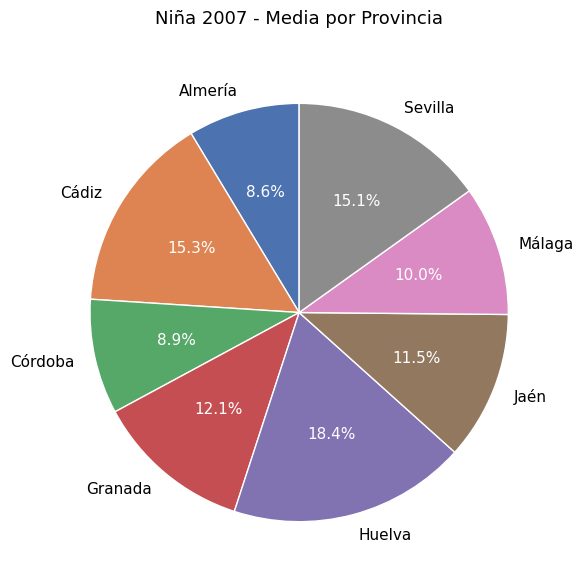

How many segments does this pie chart have?

8